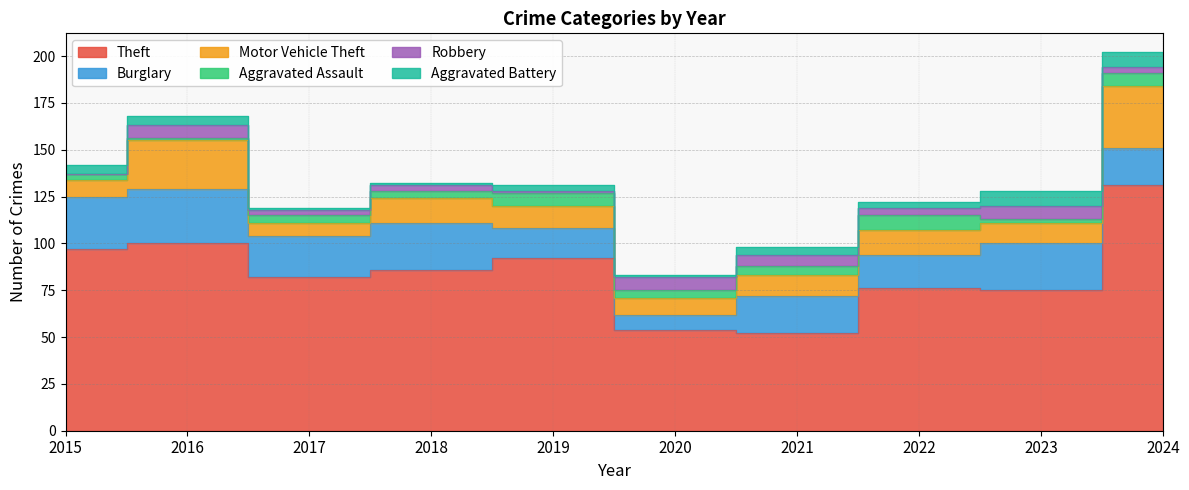

At which category is the sum across all series the highest?

2024